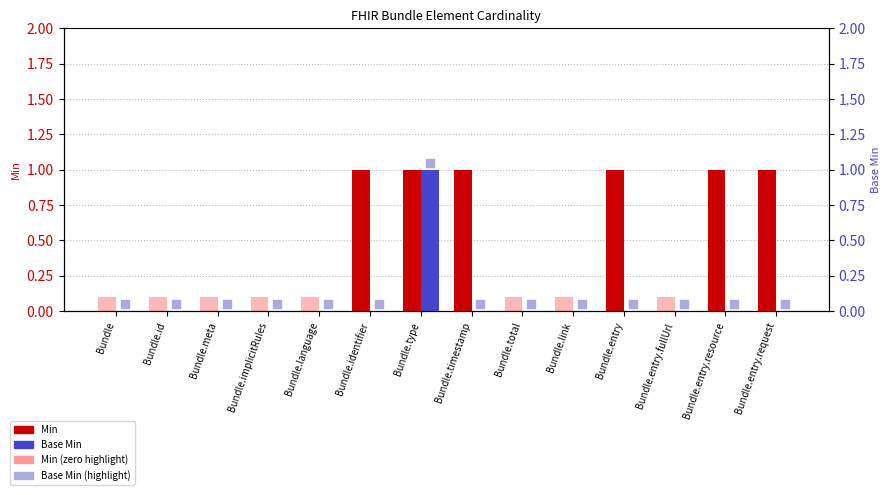

At how many categories does at least one series exceed 0?

14